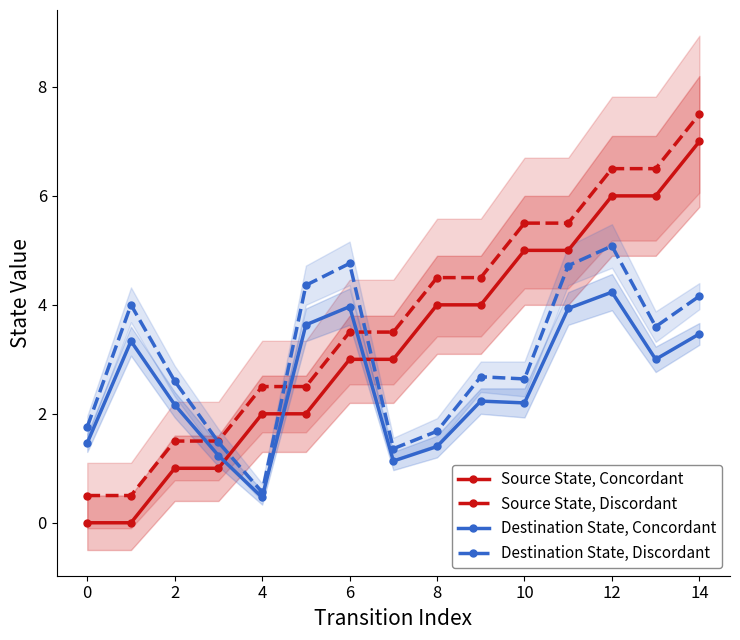

What is the lowest value of the Destination State, Concordant series?

0.5